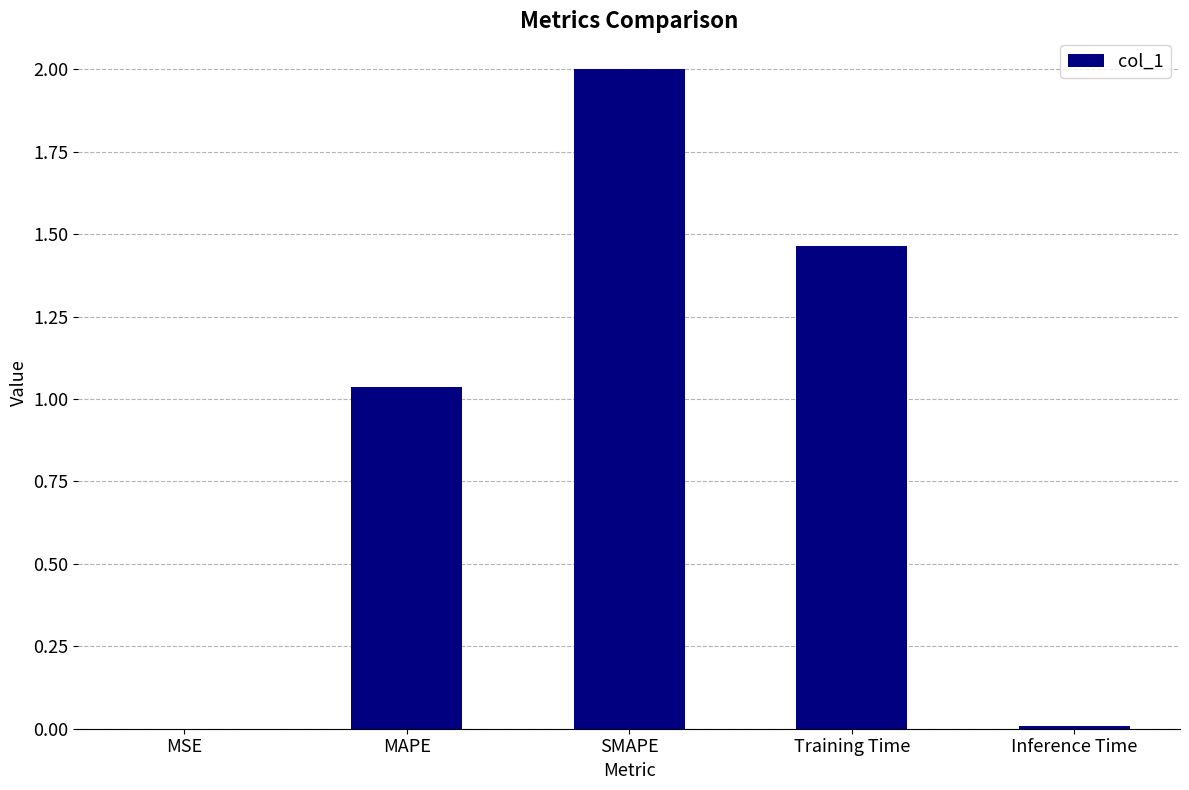

What is the sum of the values at MAPE and SMAPE?

3.0